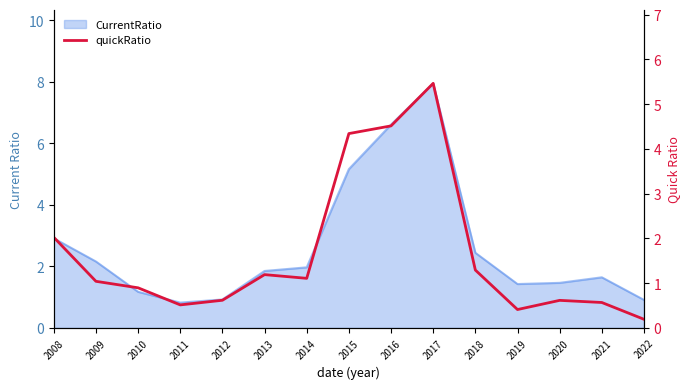

Reading left to right, transcribe all the data shown in this chart.

2.0	1.0	0.9	0.5	0.6	1.2	1.1	4.3	4.5	5.5	1.3	0.4	0.6	0.6	0.2